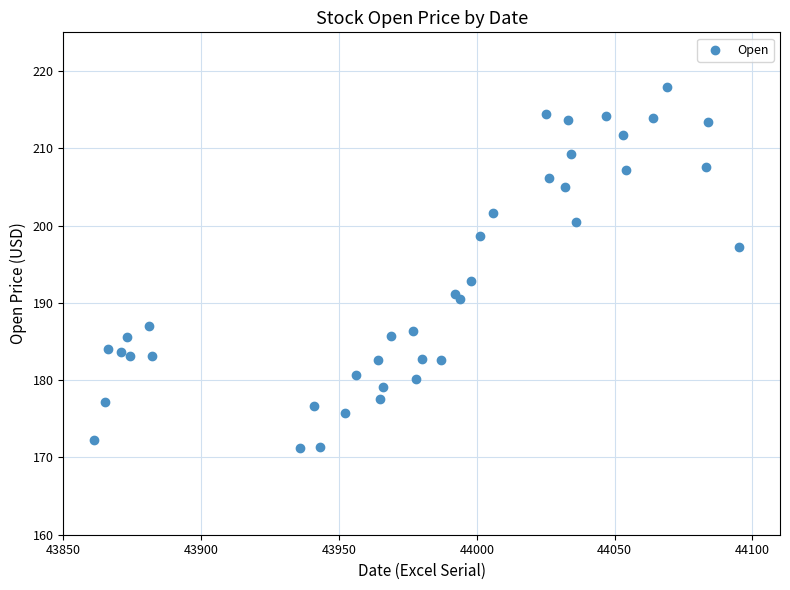

What Y value in the scatter plot is closest to 194?

192.9